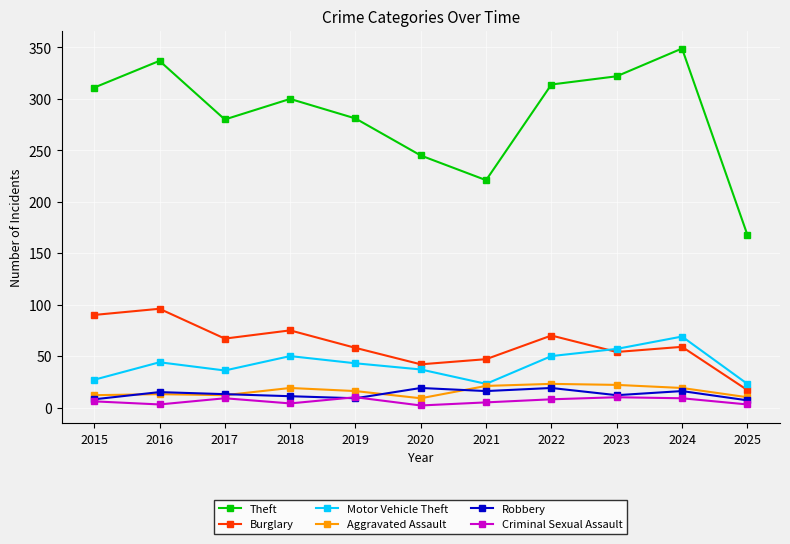

At how many categories does at least one series exceed 292?

6